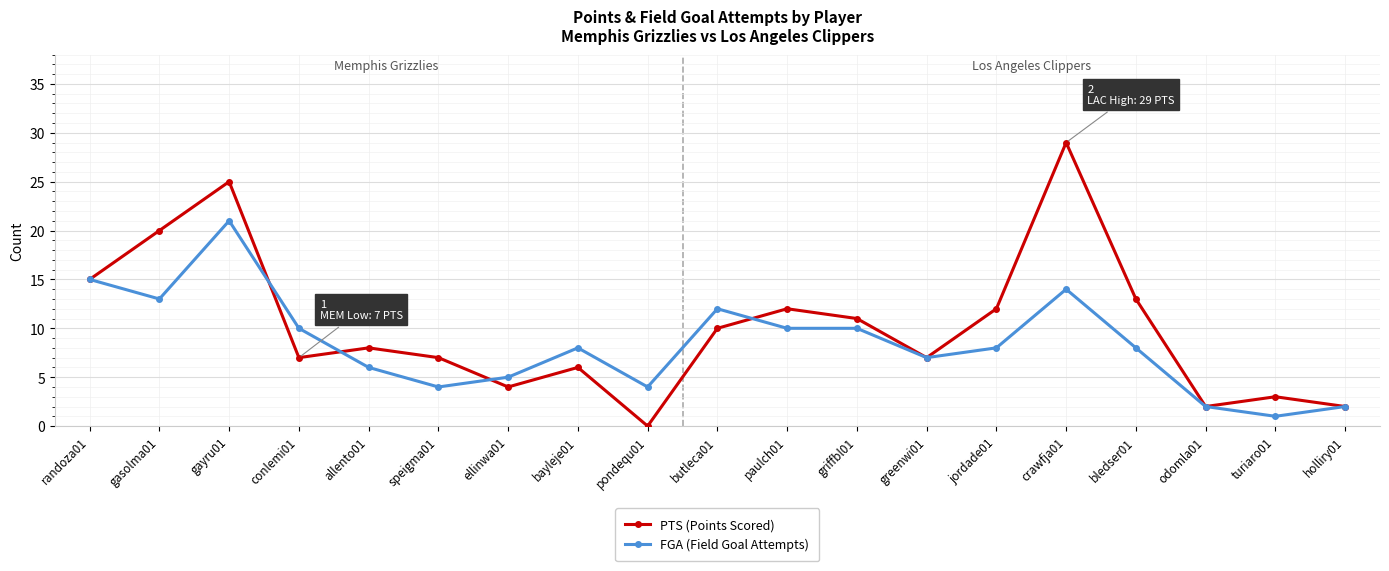

At how many categories does at least one series exceed 28?

1